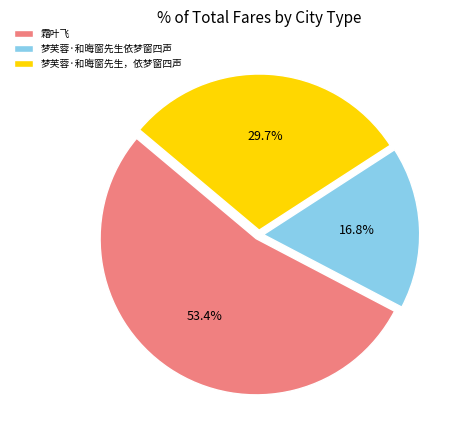

What is the ratio of the value at 梦芙蓉·和晦窗先生依梦窗四声 to the value at 梦芙蓉·和晦窗先生，依梦窗四声?

0.6